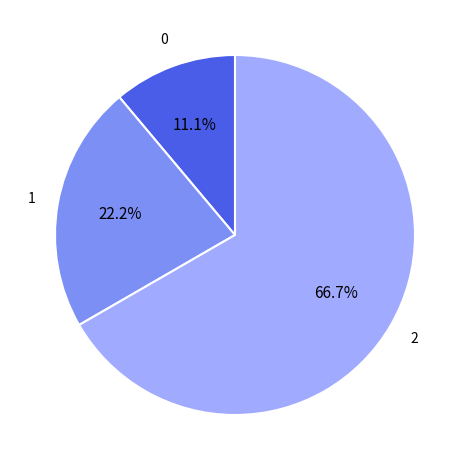

Does any single category account for the majority?

Yes